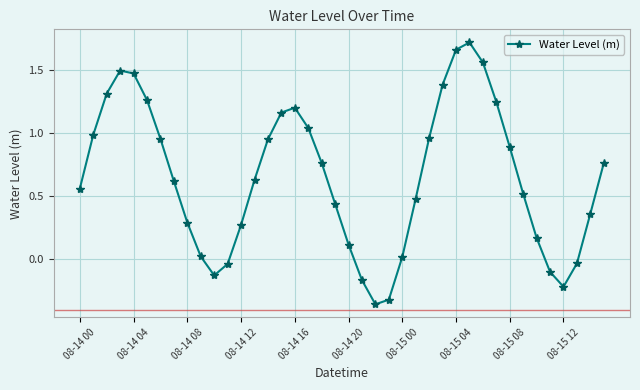

What is the difference between the maximum and minimum values?

2.1